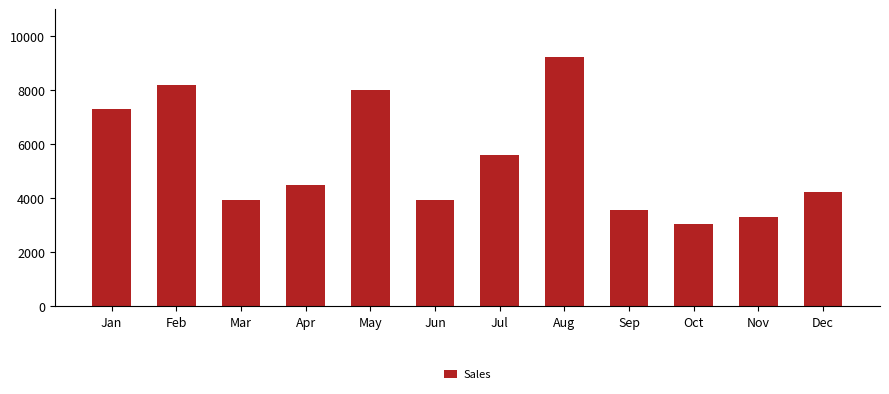

Where does the data first go above 4497?

Jan